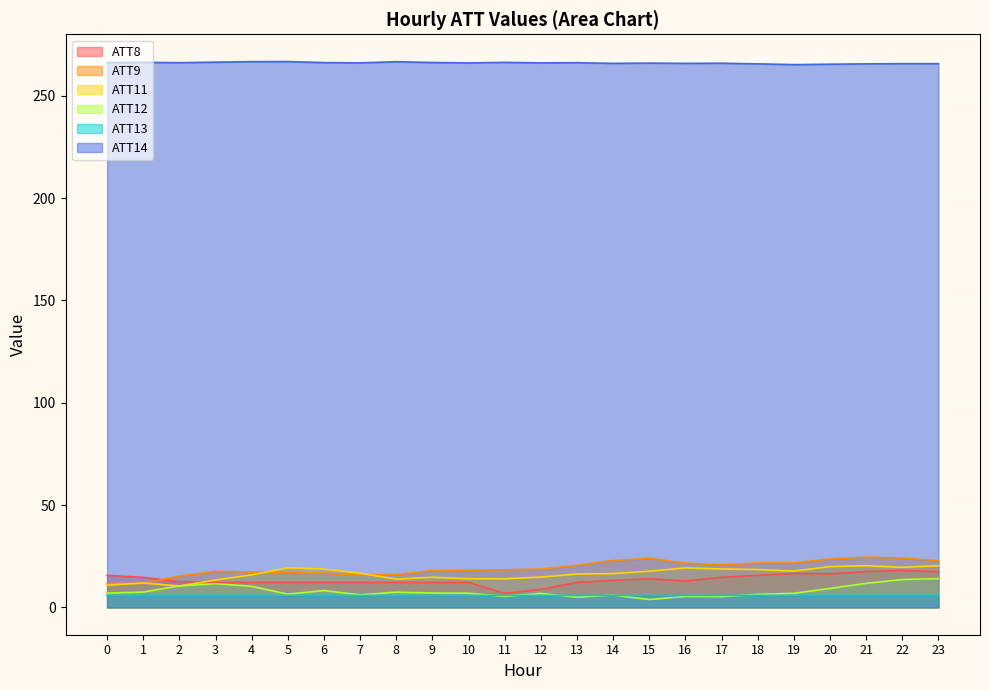

What are all the series names shown in the legend?

ATT8, ATT9, ATT11, ATT12, ATT13, ATT14